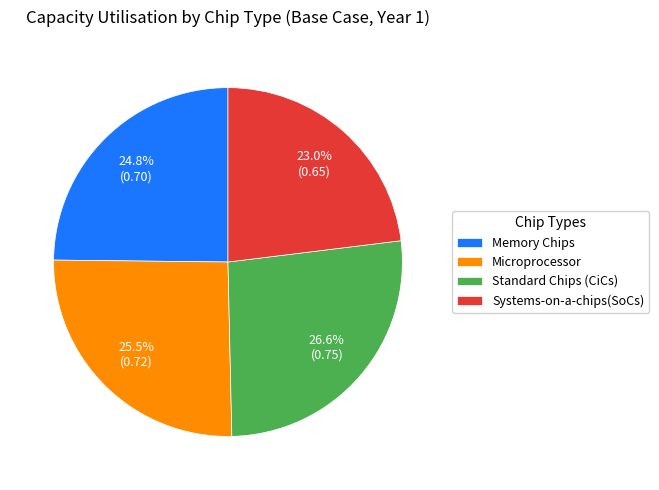

To the nearest percent, what is the difference between the largest and smallest slice percentages?

4%